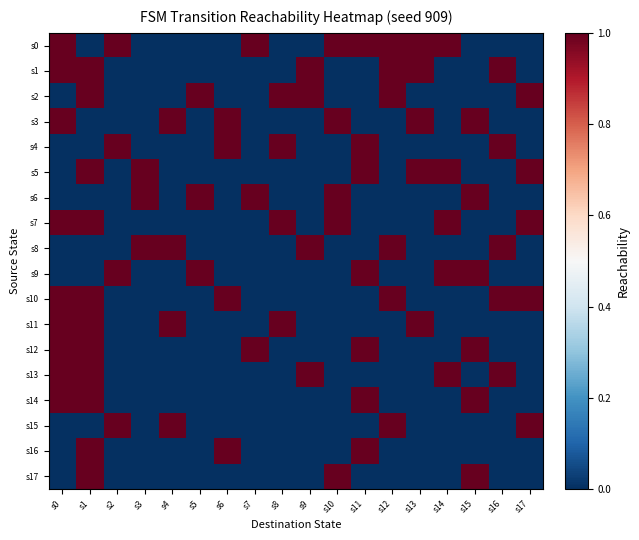

Between s5 and s13, which is larger?

s13